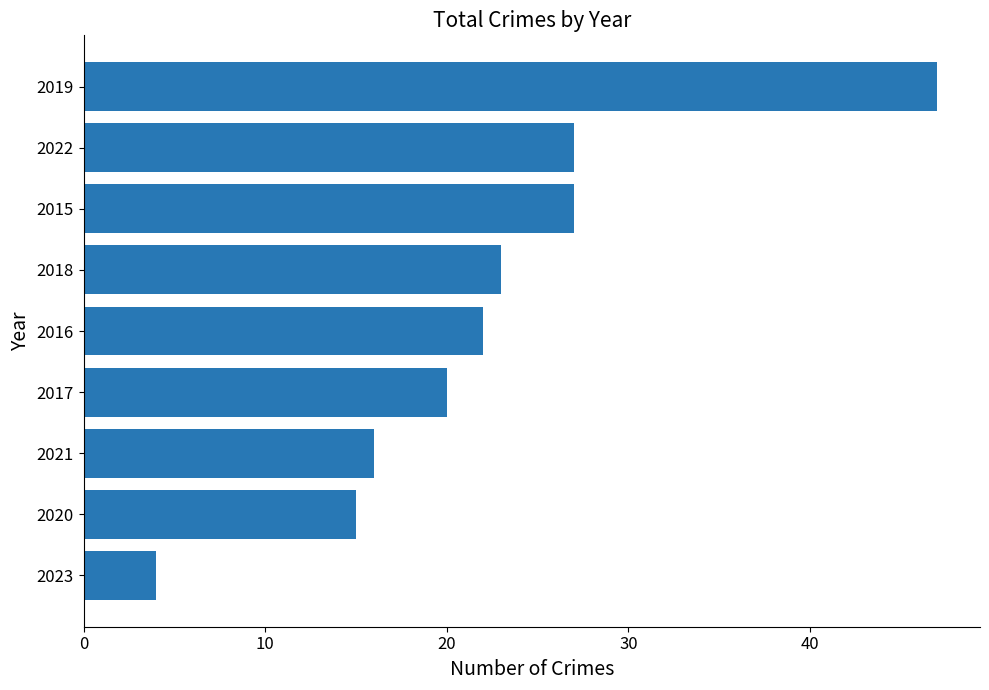

How many data points are less than 22?

4